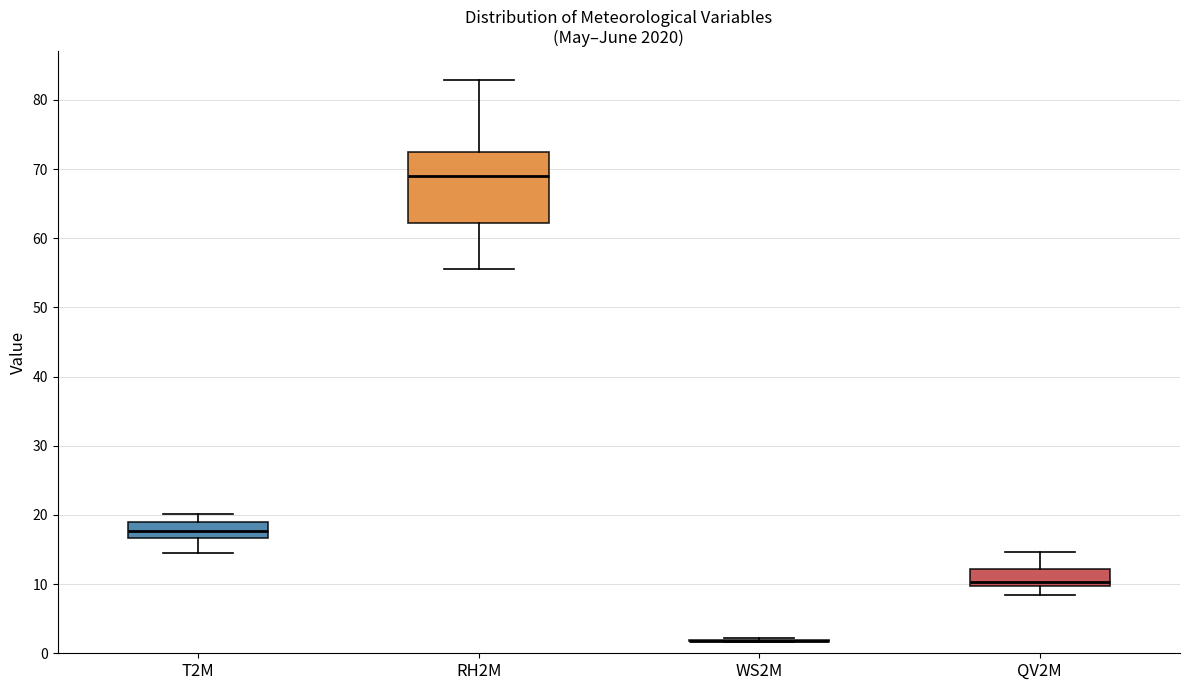

Reading left to right, transcribe this box plot: for each box, give where its median line is, the range the box spans, and where its two whiskers end, as read against the y-axis. The values are not printed on the chart, so give them approximately, as read against the axis.

T2M: median 18, box 17 to 19, whiskers 15 to 20
RH2M: median 69, box 62 to 73, whiskers 56 to 83
WS2M: box collapsed to a line at 2, whiskers 2 to 2
QV2M: median 10 (just above the box's lower edge), box 10 to 12, whiskers 8 to 15